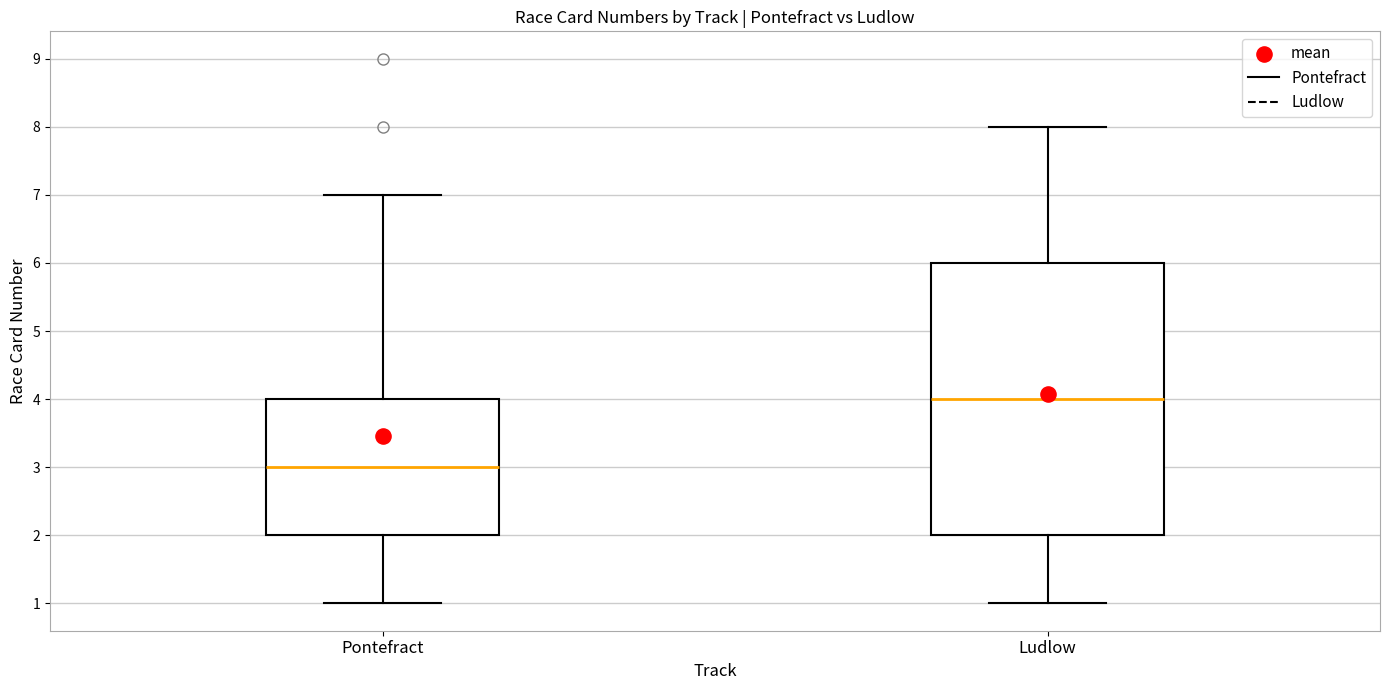

Reading left to right, transcribe this box plot: for each box, give where its median line is, the range the box spans, and where its two whiskers end, as read against the y-axis. The values are not printed on the chart, so give them approximately, as read against the axis.

Pontefract: median 3, box 2 to 4, whiskers 1 to 7
Ludlow: median 4, box 2 to 6, whiskers 1 to 8